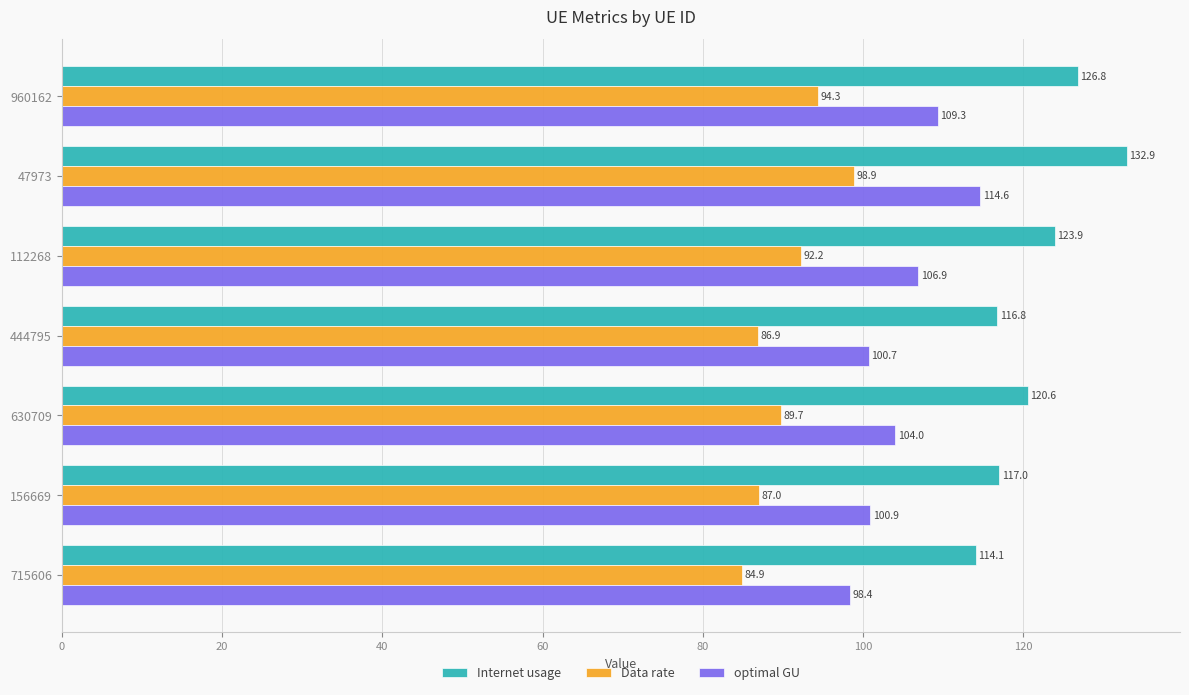

Is it true that Data rate equals 148.6 at 112268?

False